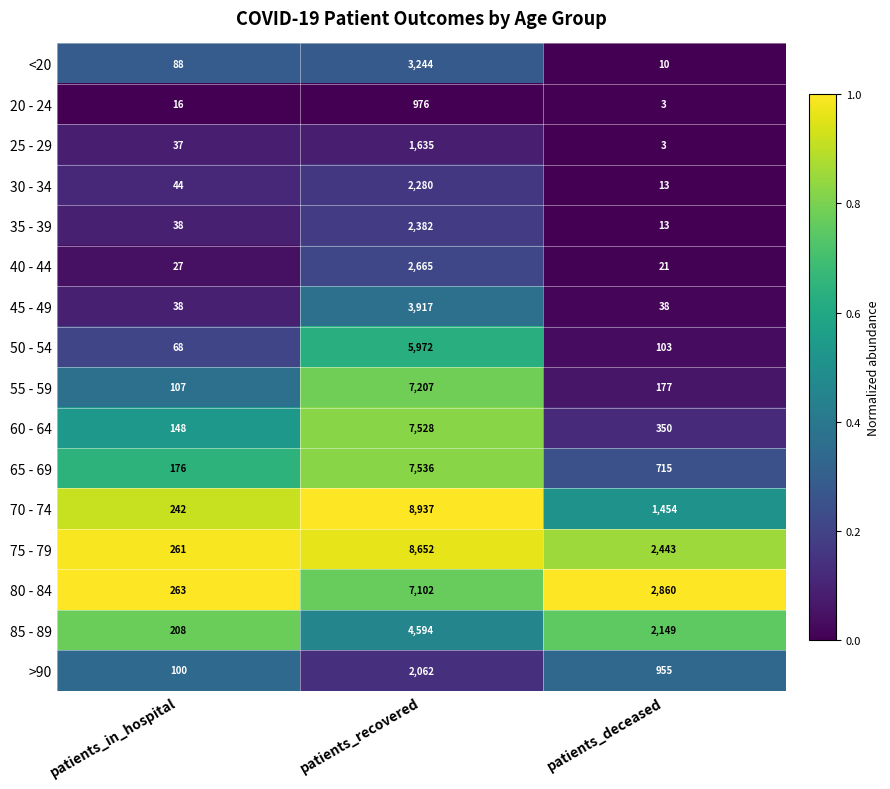

What is the difference between the second highest and minimum values in the 75 - 79 series?

2182